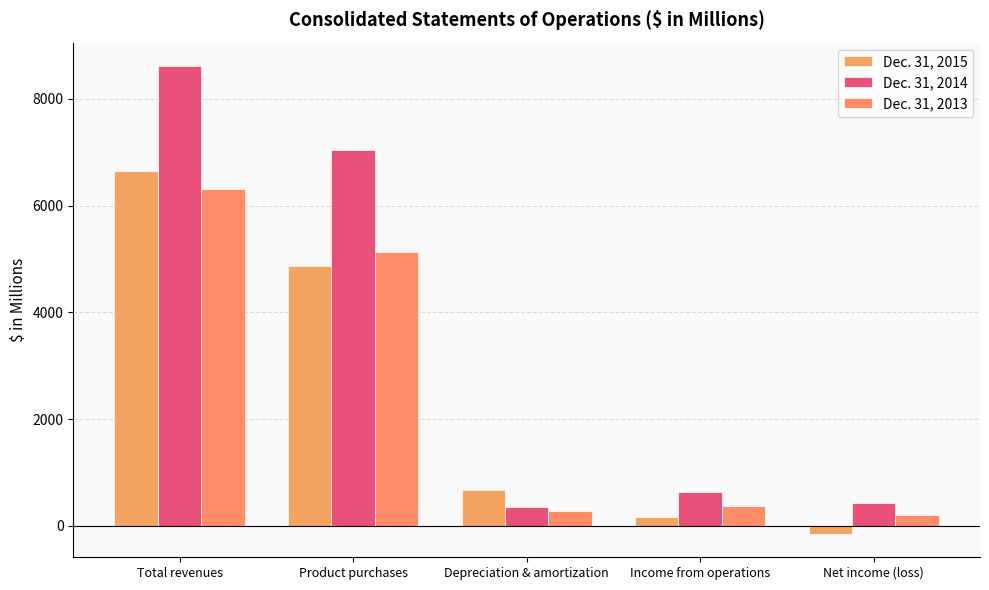

What position from the right is Net income (loss)?

1